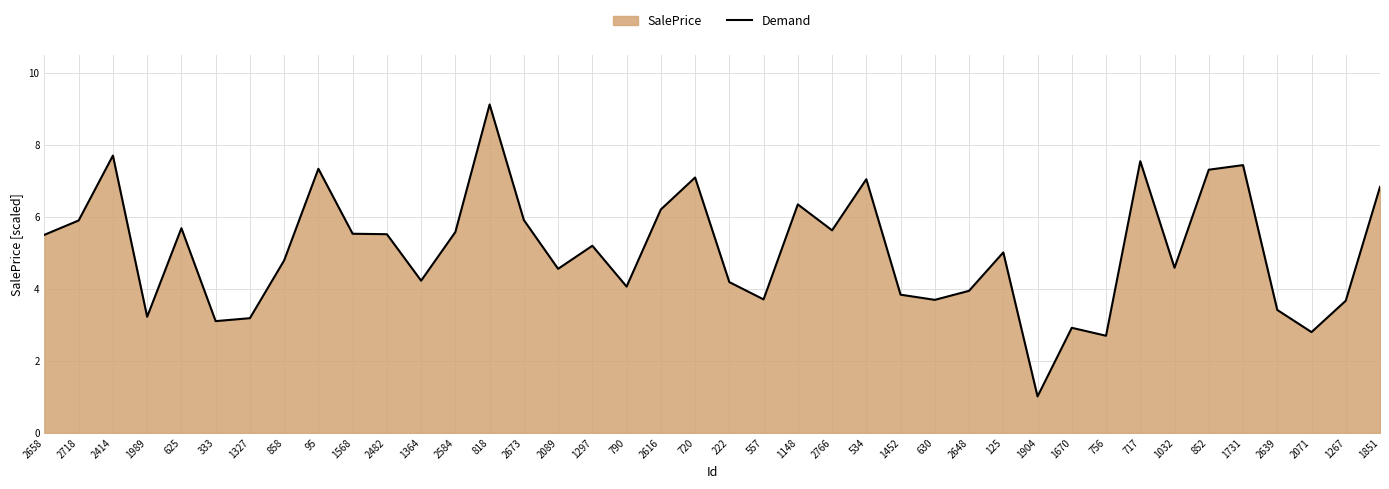

What is the label of the 22nd point from the right?

2616